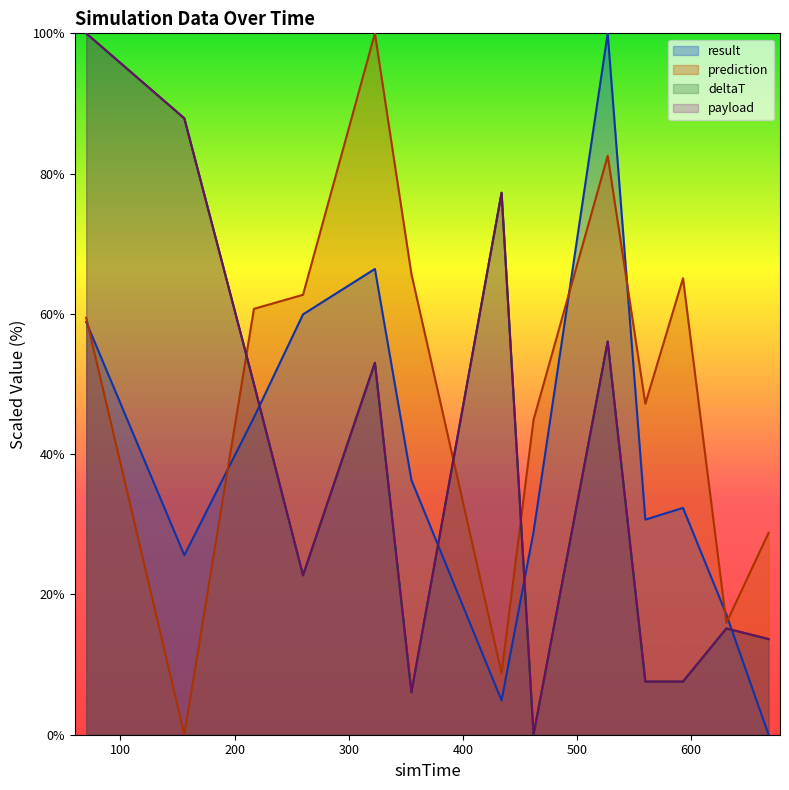

Is it true that payload equals 6.1 at 355?

True